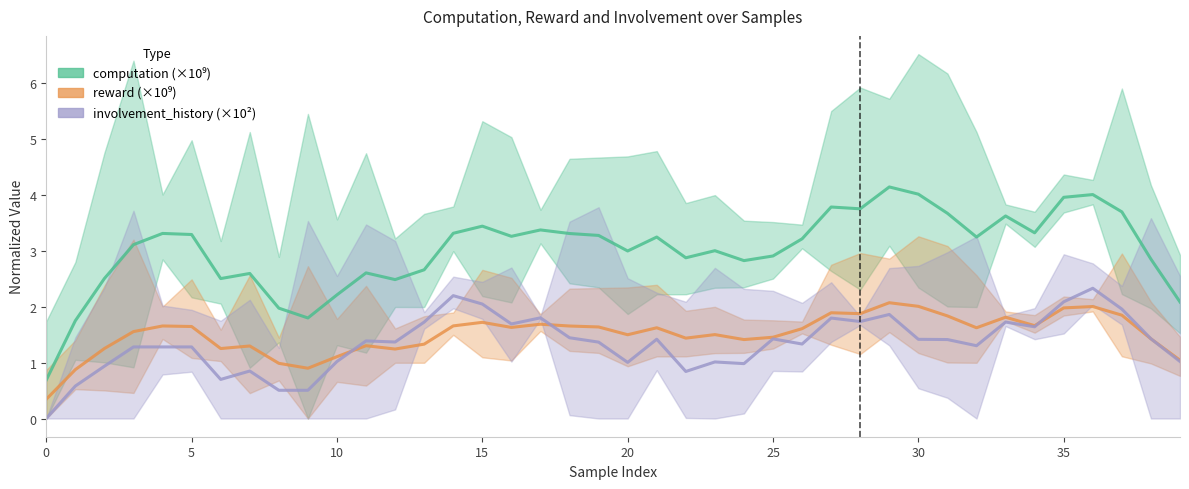

At 20, list the series in order from largest to smallest.

computation (×10⁹), reward (×10⁹), involvement_history (×10²)